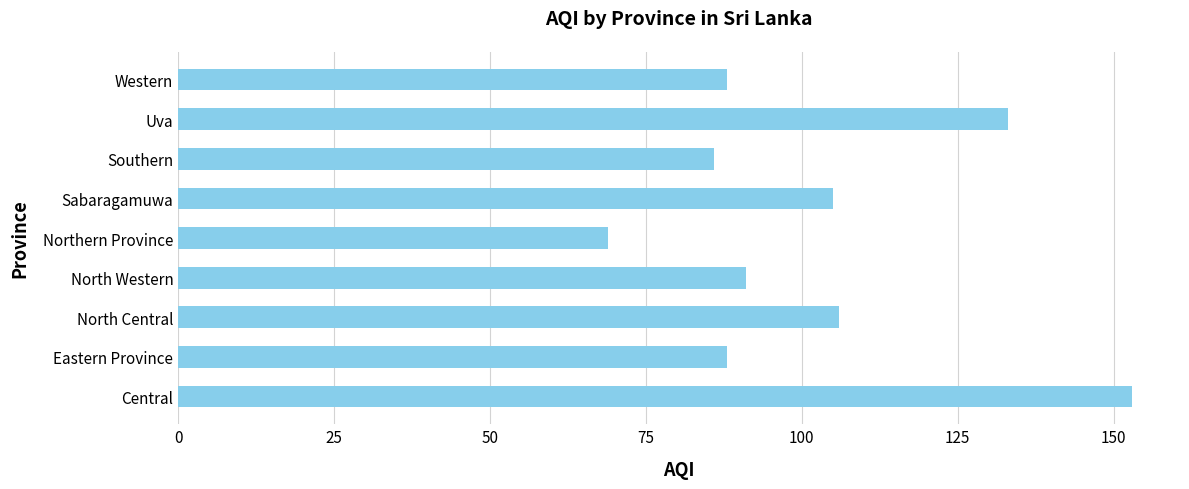

What is the difference between the maximum and minimum values?

84